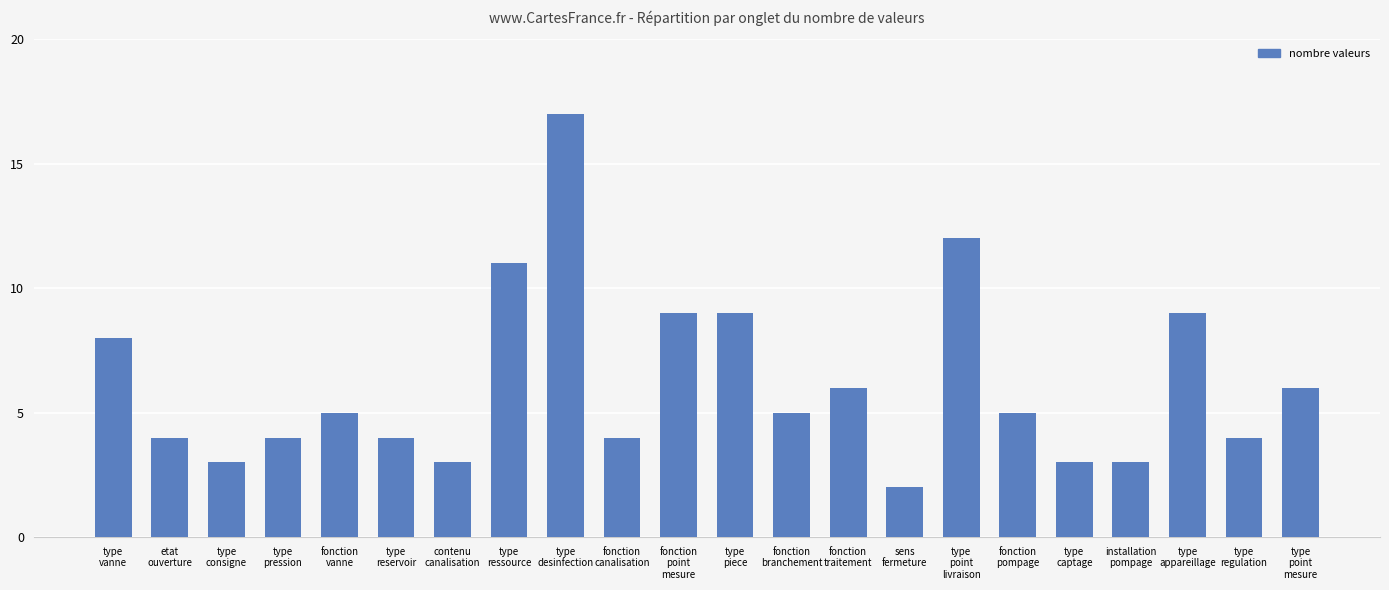

What is the difference between the maximum and minimum values?

15